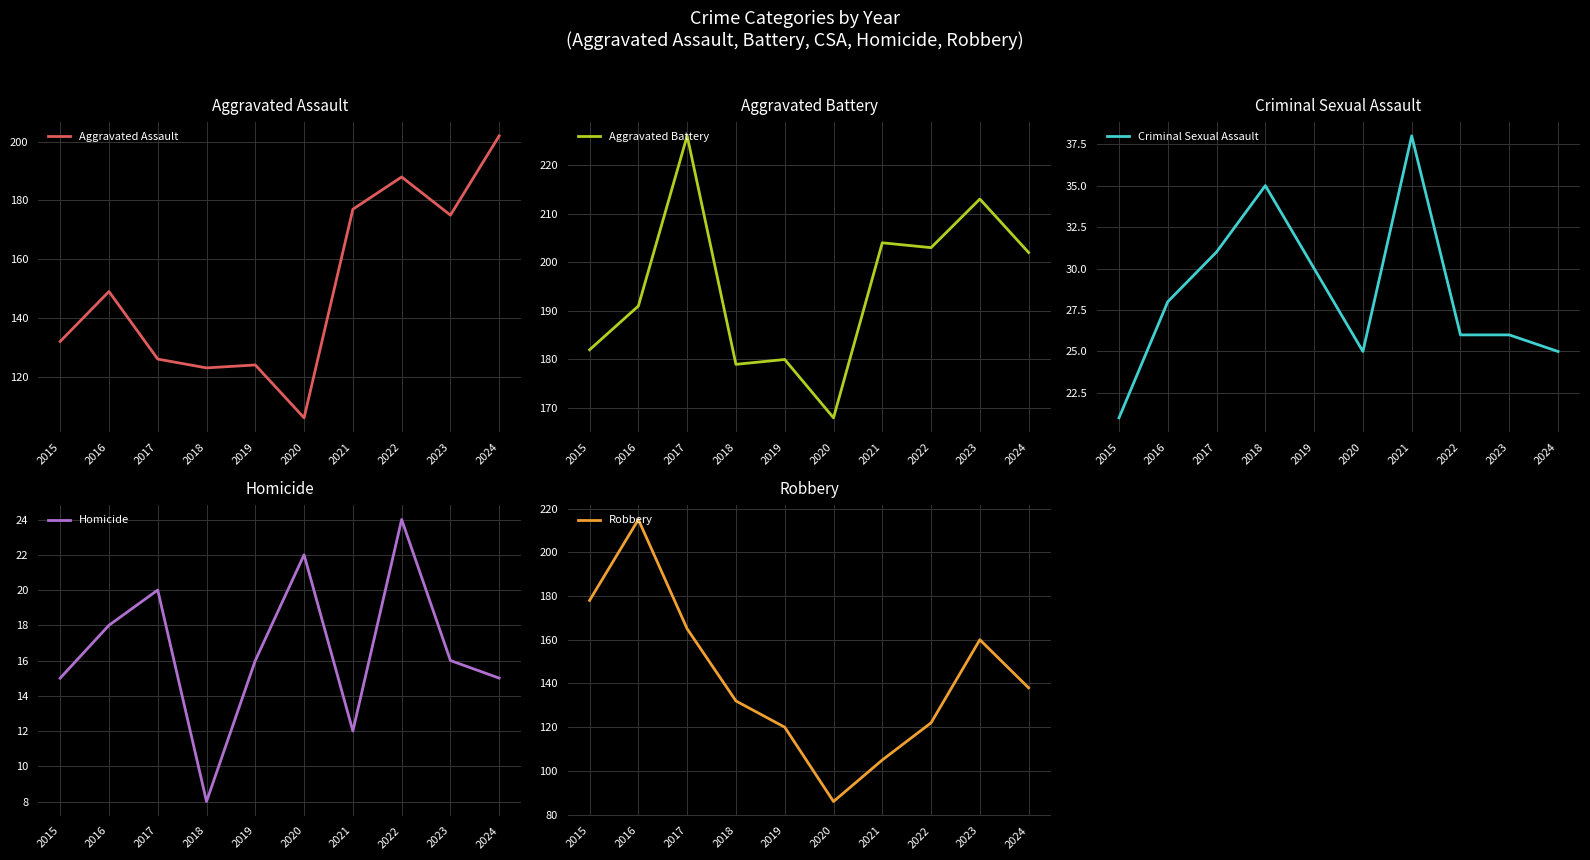

Reading left to right, list all the values displayed in this chart.

Aggravated Assault: 132	149	126	123	124	106	177	188	175	202
Aggravated Battery: 182	191	226	179	180	168	204	203	213	202
Criminal Sexual Assault: 21	28	31	35	30	25	38	26	26	25
Homicide: 15	18	20	8	16	22	12	24	16	15
Robbery: 178	215	165	132	120	86	105	122	160	138